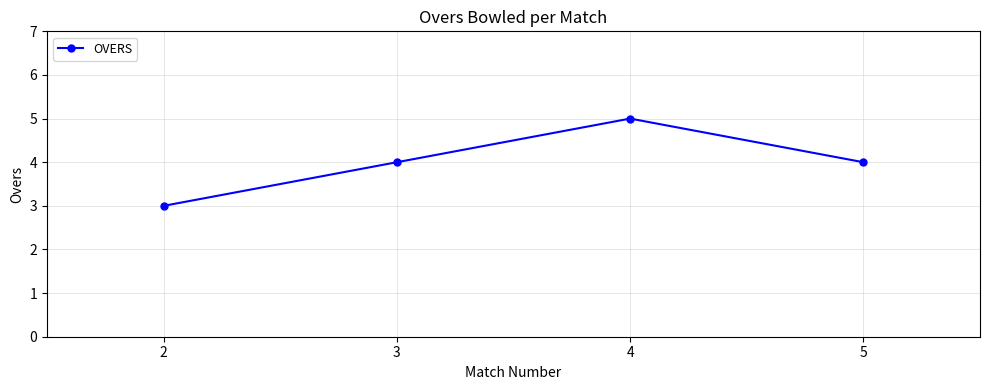

Does the chart have visible grid lines?

Yes